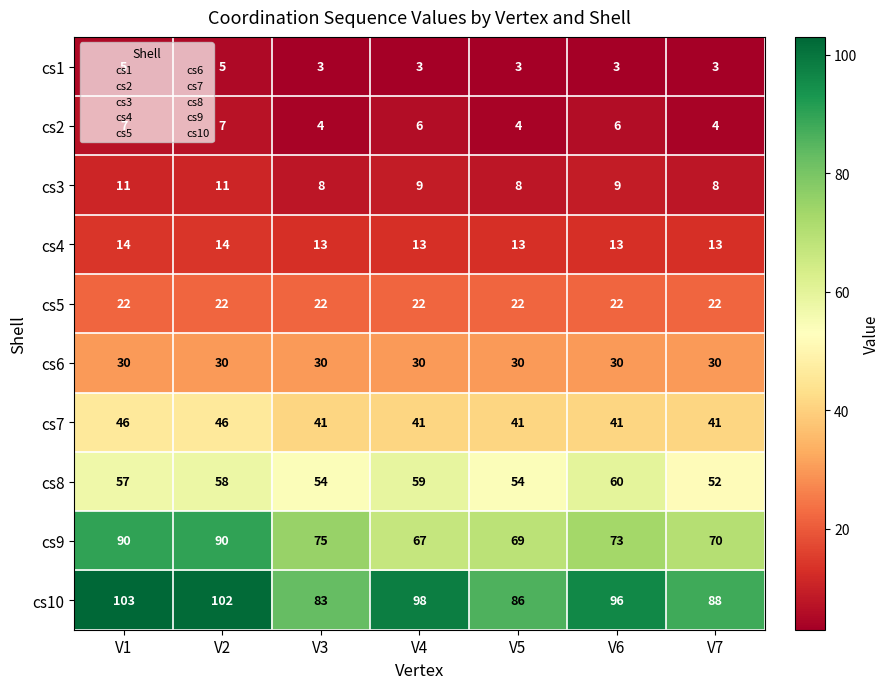

What is the difference between the highest and lowest values at V5?

83